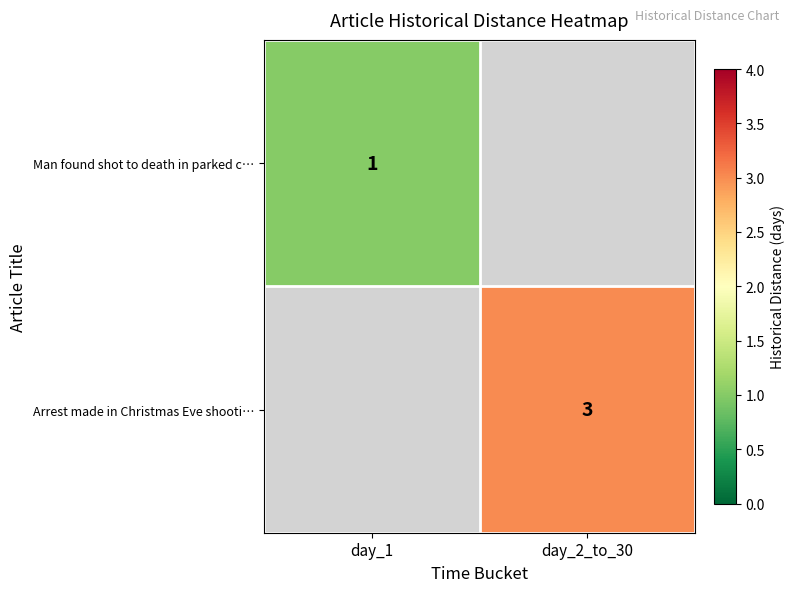

The Arrest made in Christmas Eve shooti… series shows 4 at day_2_to_30. True or false?

False